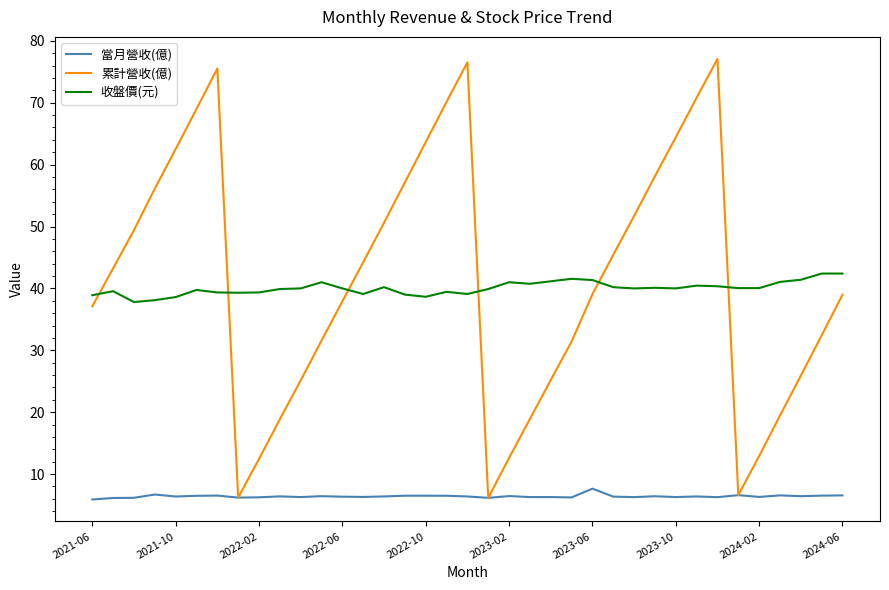

List the series in order of their peak value, lowest first.

當月營收(億), 收盤價(元), 累計營收(億)